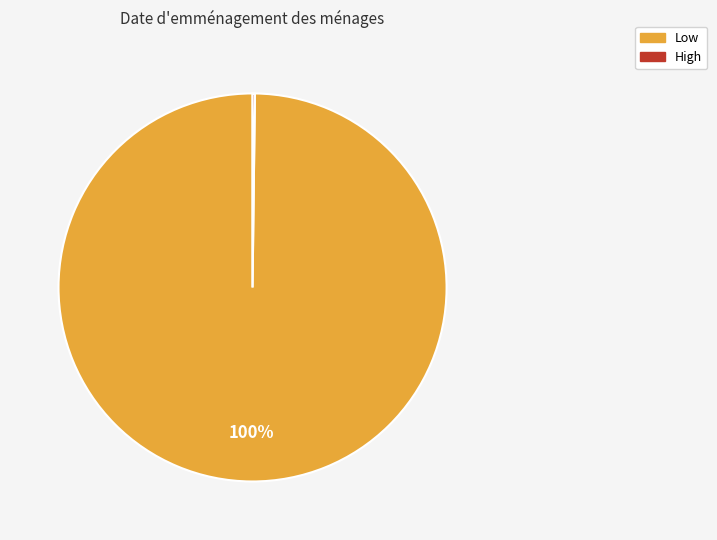

The Low slice represents 93% of the pie. True or false?

False